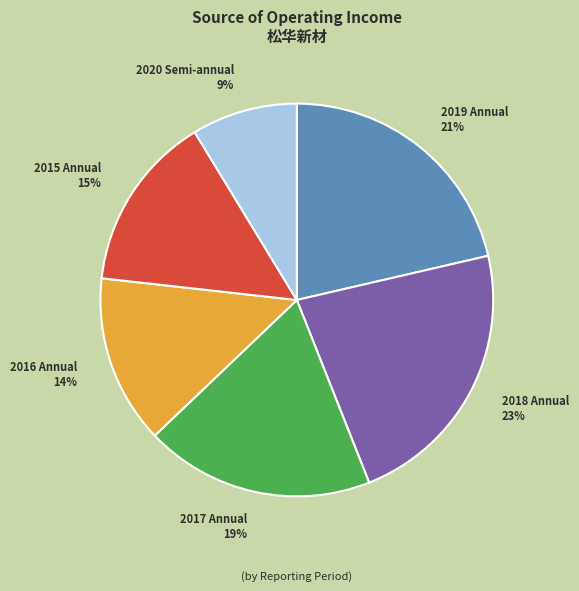

Does any single category account for the majority?

No